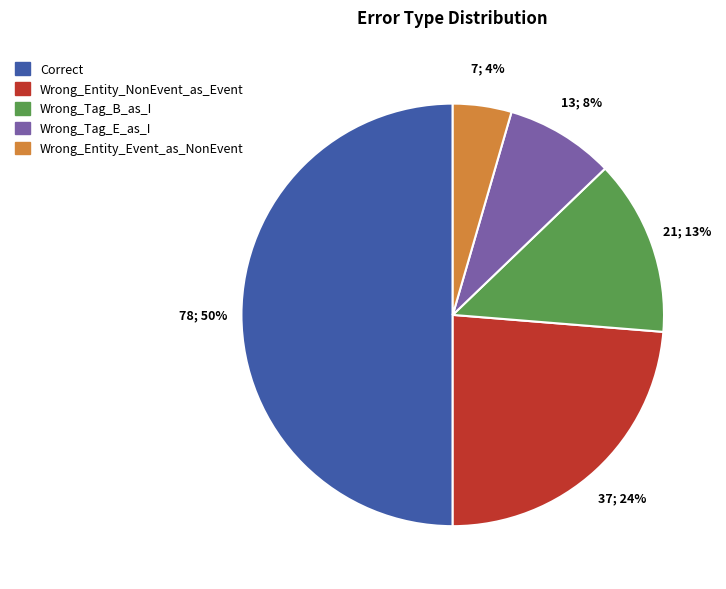

What percentage is the Wrong_Entity_Event_as_NonEvent slice, to the nearest percent?

4%